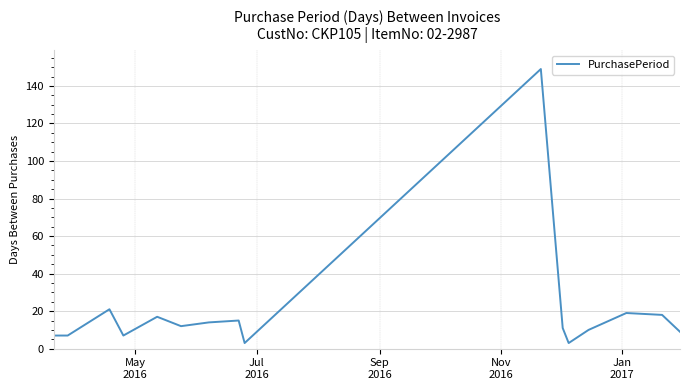

What is the greatest value displayed?

149